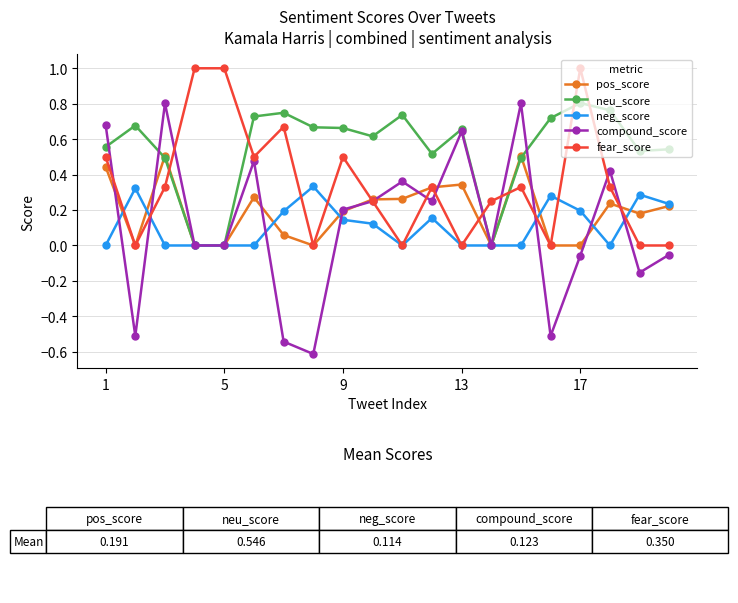

What is the maximum value shown in the chart?

1.0